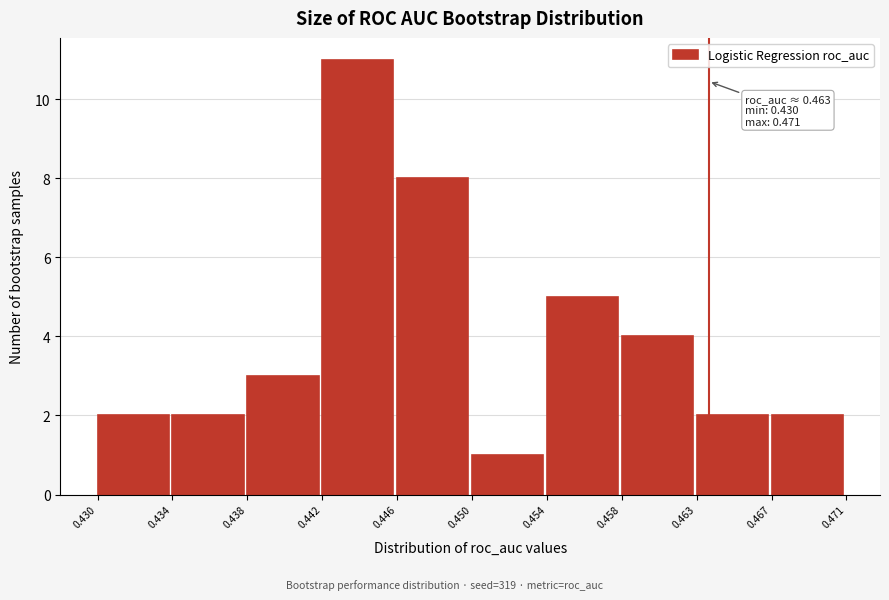

Reading right to left, what are all the values shown in this chart?

2	2	4	5	1	8	11	3	2	2